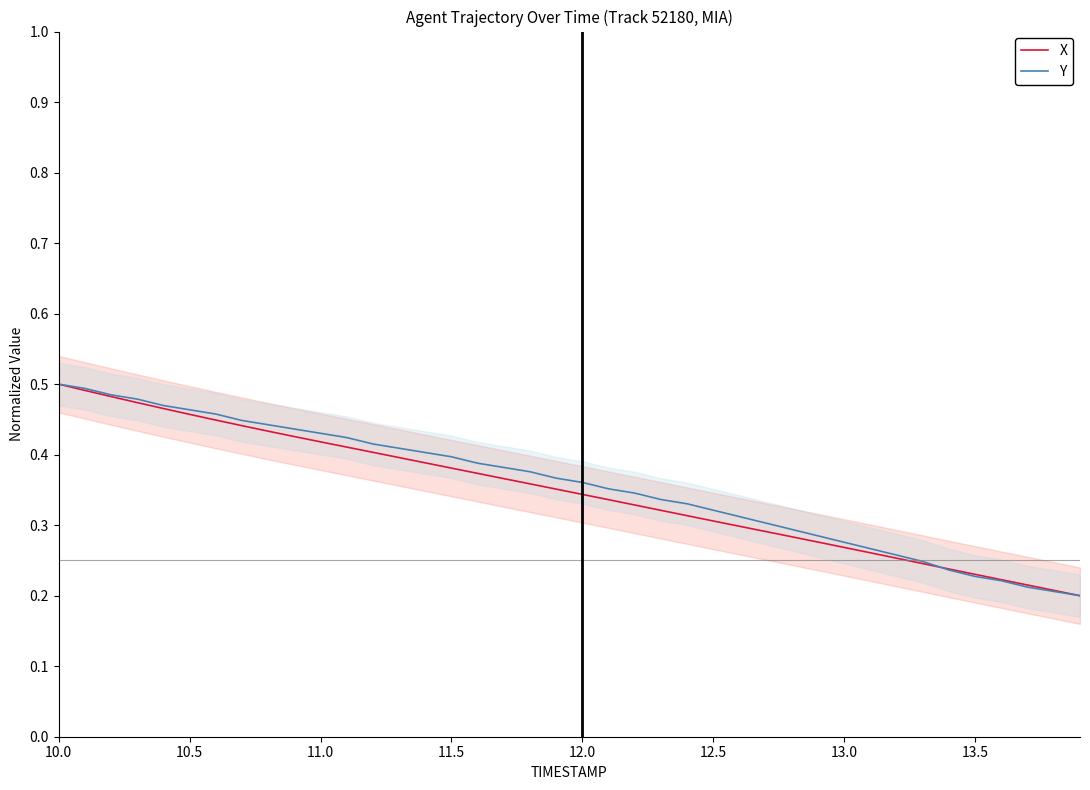

What is the average value of the X series?

0.3